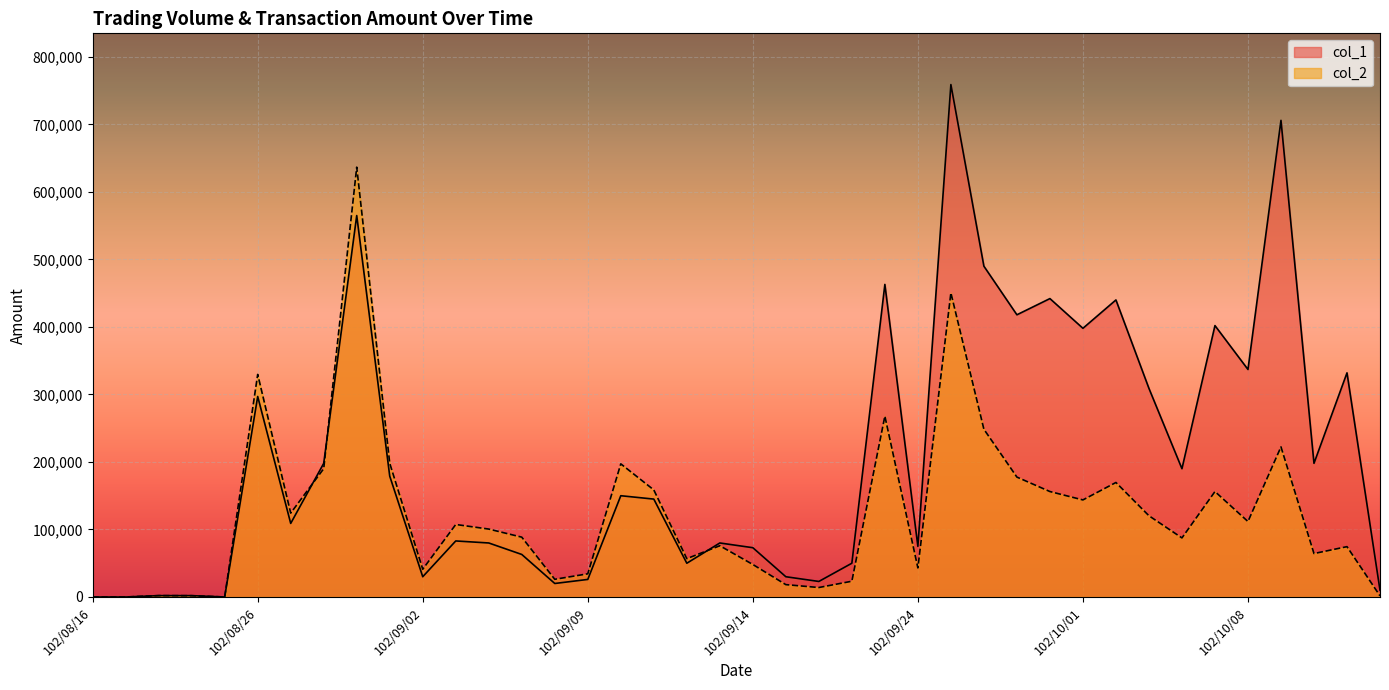

How many values in the col_2 series exceed 100600?

19